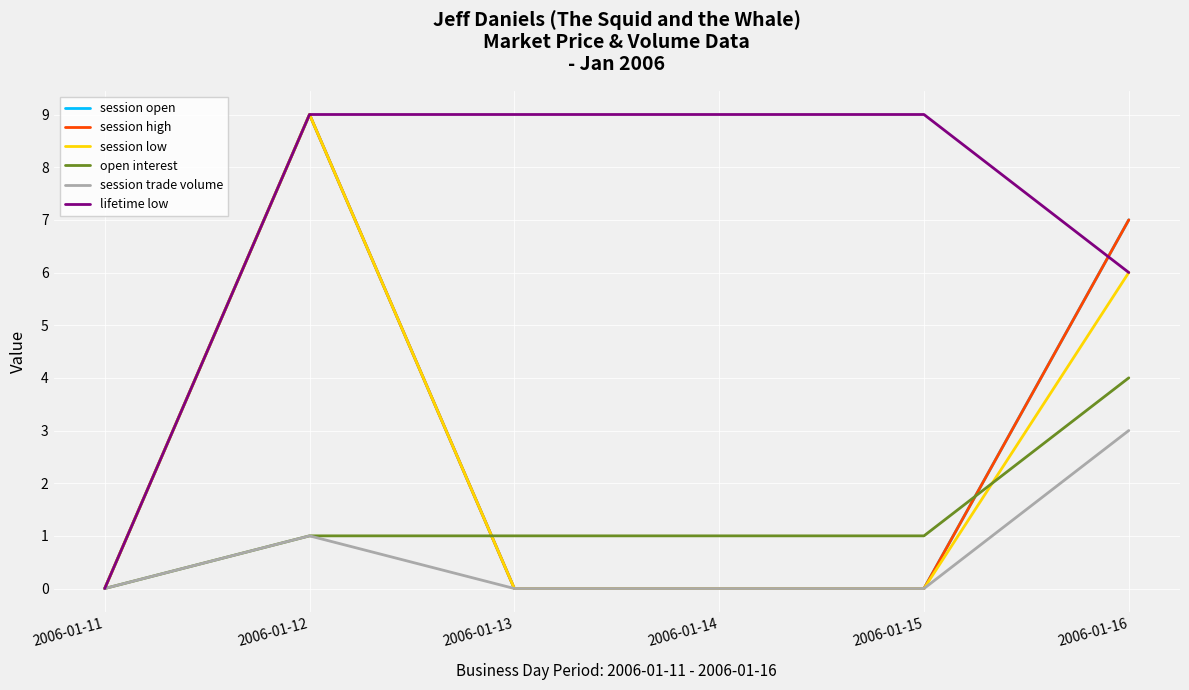

Does the chart have visible grid lines?

Yes